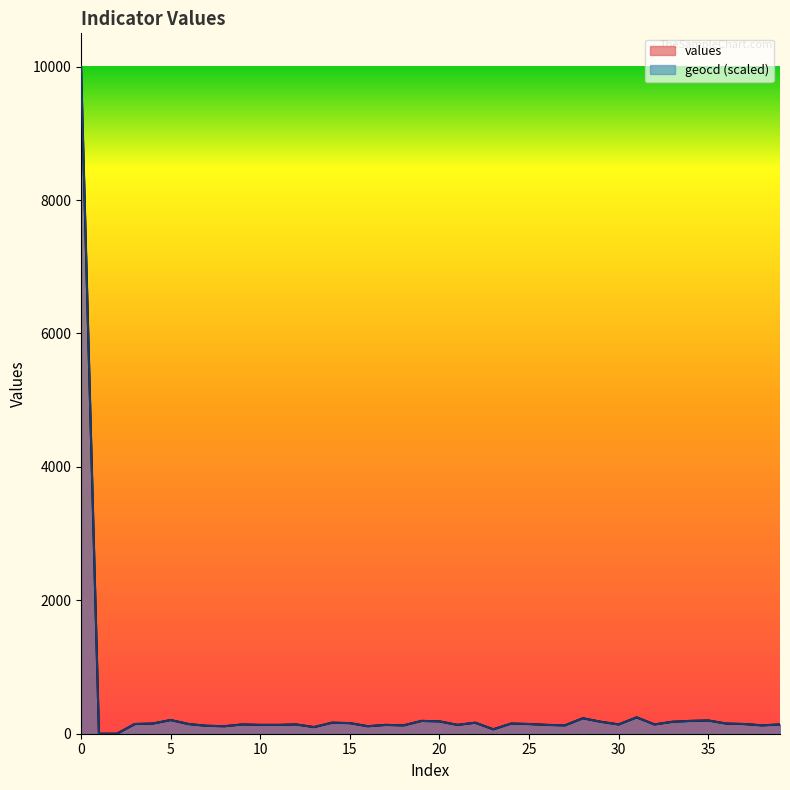

True or false: geocd has a value of 245.4 at 31.

True